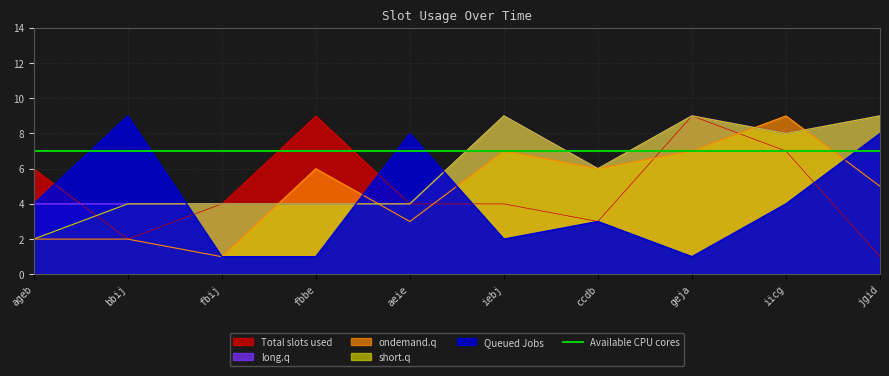

What is the spread (max minus min) of values at jgid?

8